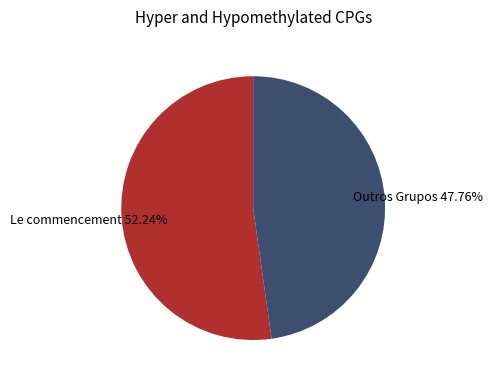

Is there a majority slice in this chart?

Yes